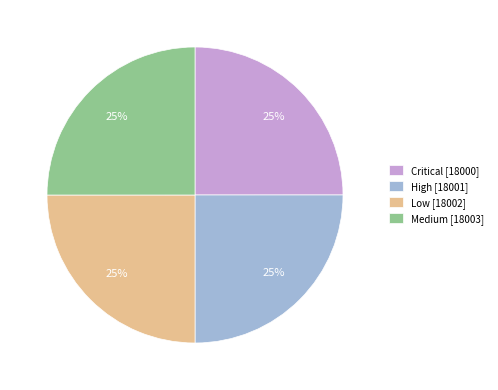

To the nearest percent, what percentage of the pie is Medium?

25%